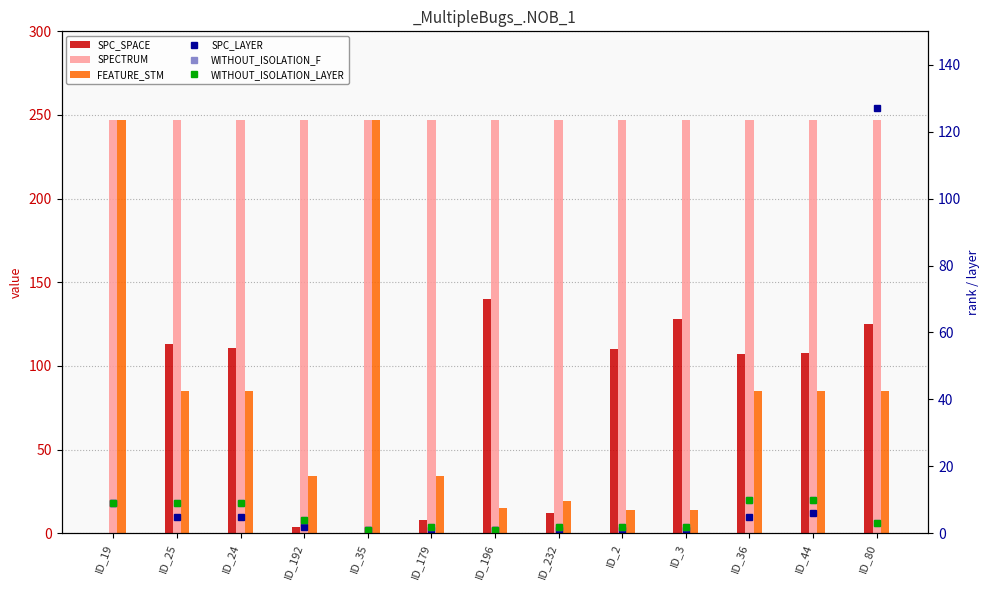

Does the chart contain stacked bars?

No